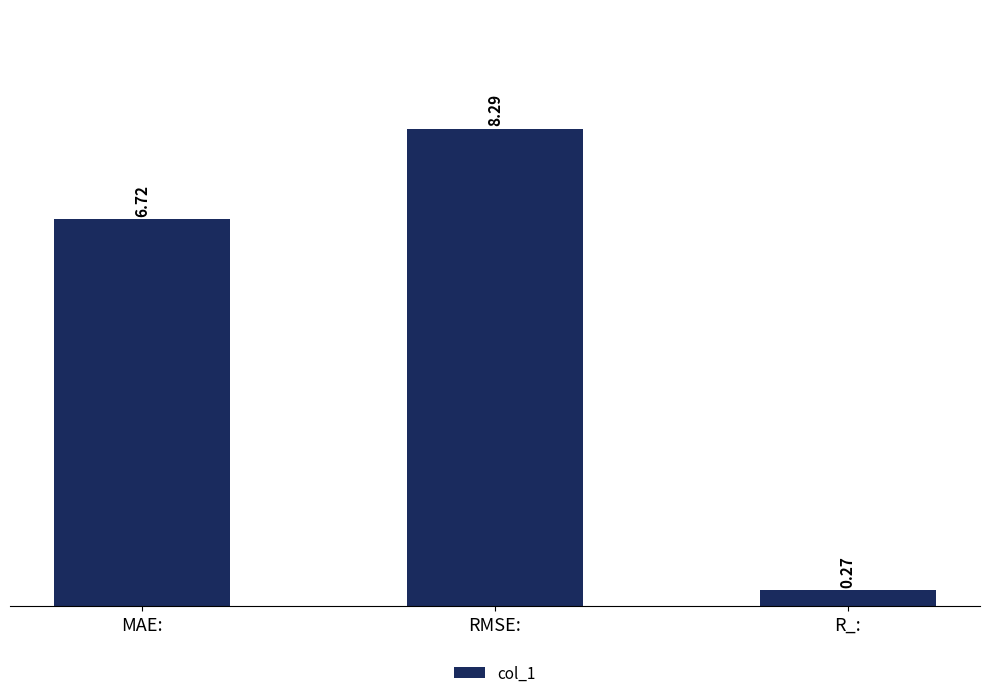

What is the label of the 3rd bar from the right?

MAE: